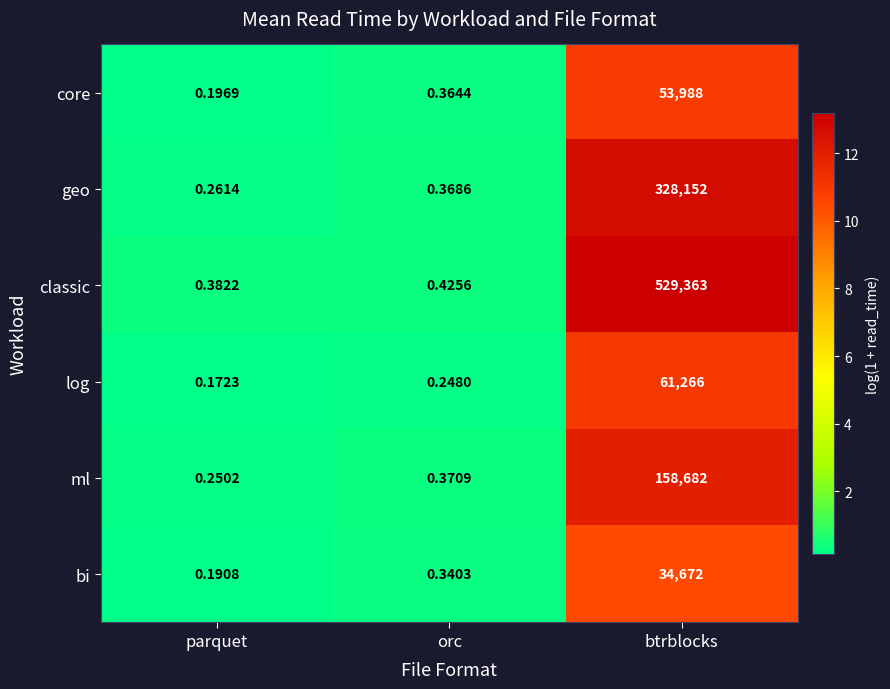

Which category has the lowest value in the log series?

parquet